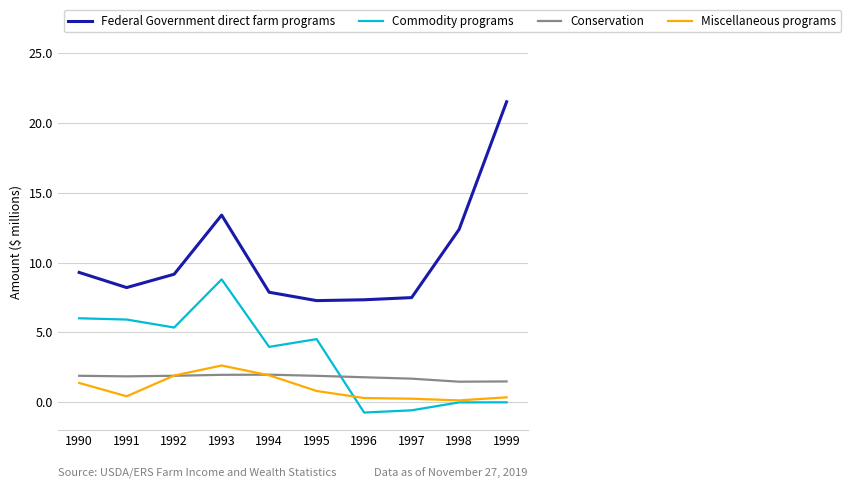

True or false: Conservation has a value of 0.4 at 1991.

False